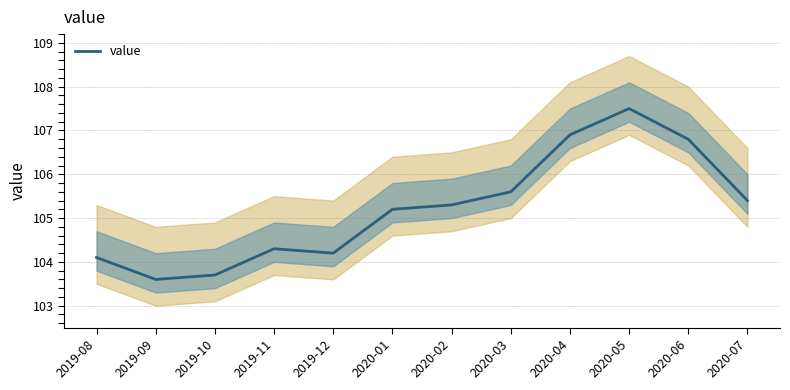

Reading left to right, what are all the values shown in this chart?

104.1	103.6	103.7	104.3	104.2	105.2	105.3	105.6	106.9	107.5	106.8	105.4